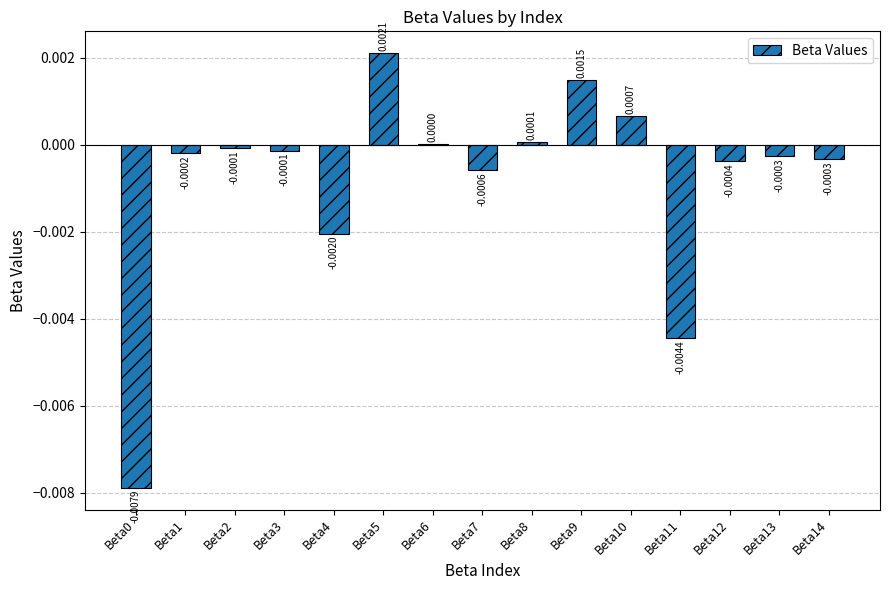

Which has a higher value, Beta3 or Beta13?

Beta3